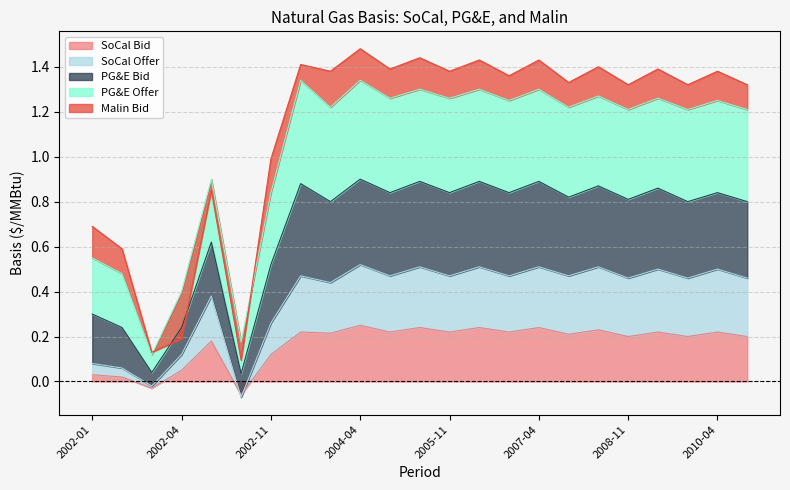

Where does the SoCal Bid series first go above 0?

2002-01